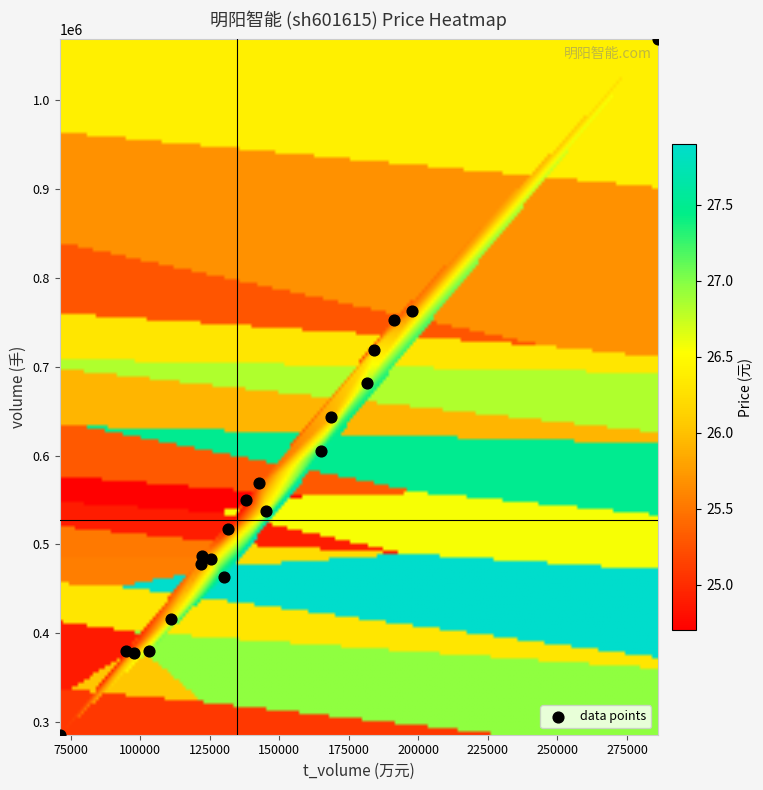

What is the range of Y values (max minus min)?

782678